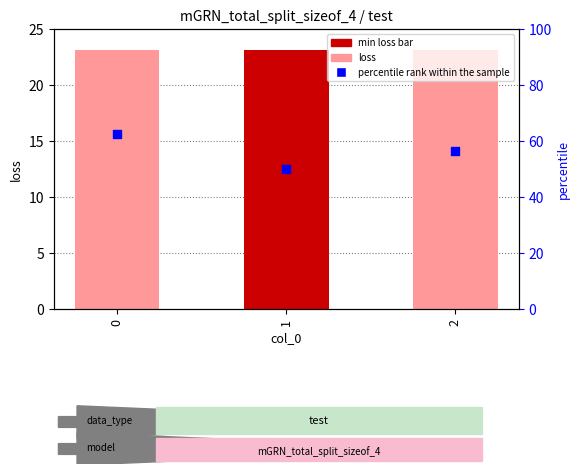

Which series reaches the maximum Y coordinate?

percentile rank within the sample